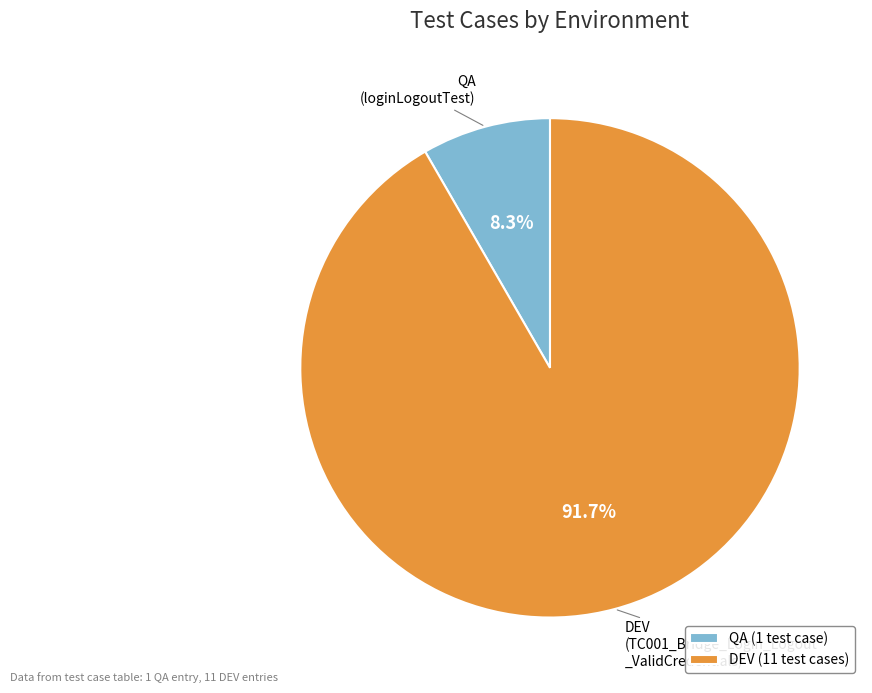

Count the number of slices in the pie.

2